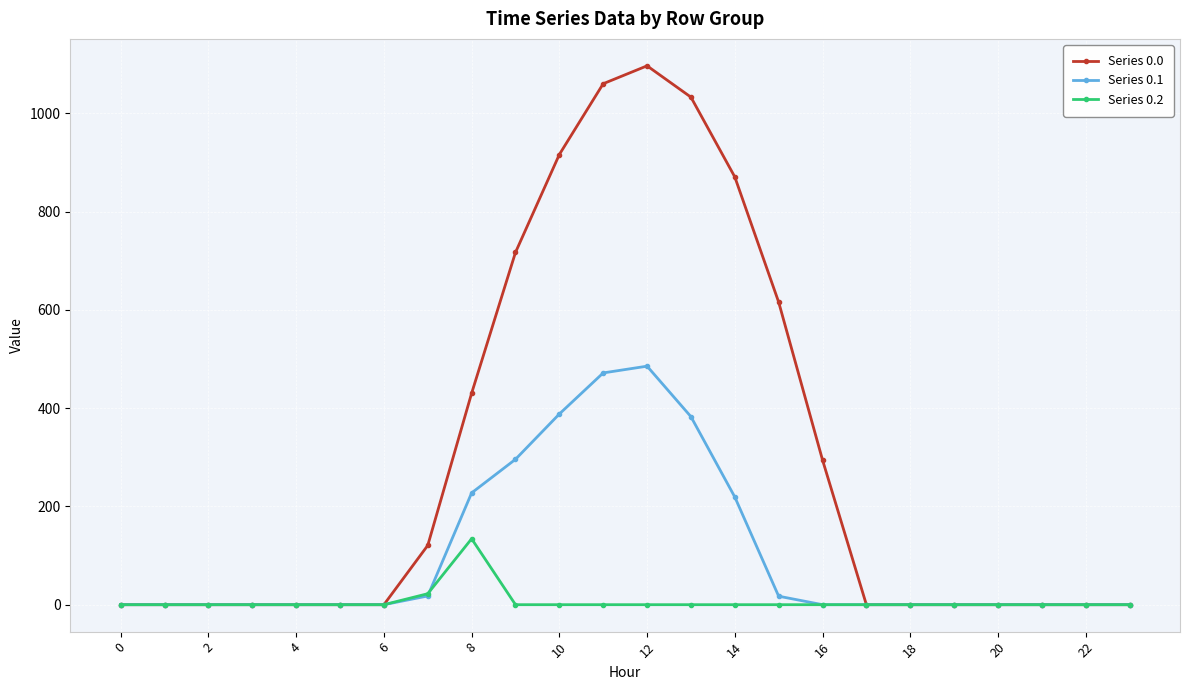

Rank the series by their average value, from lowest to highest.

Series 0.2, Series 0.1, Series 0.0